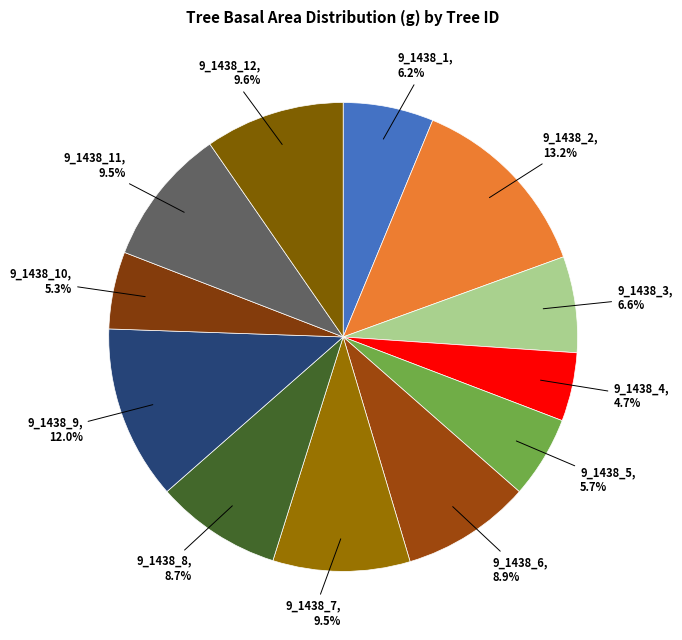

What is the smallest slice in the pie chart?

9_1438_4, 4.7%